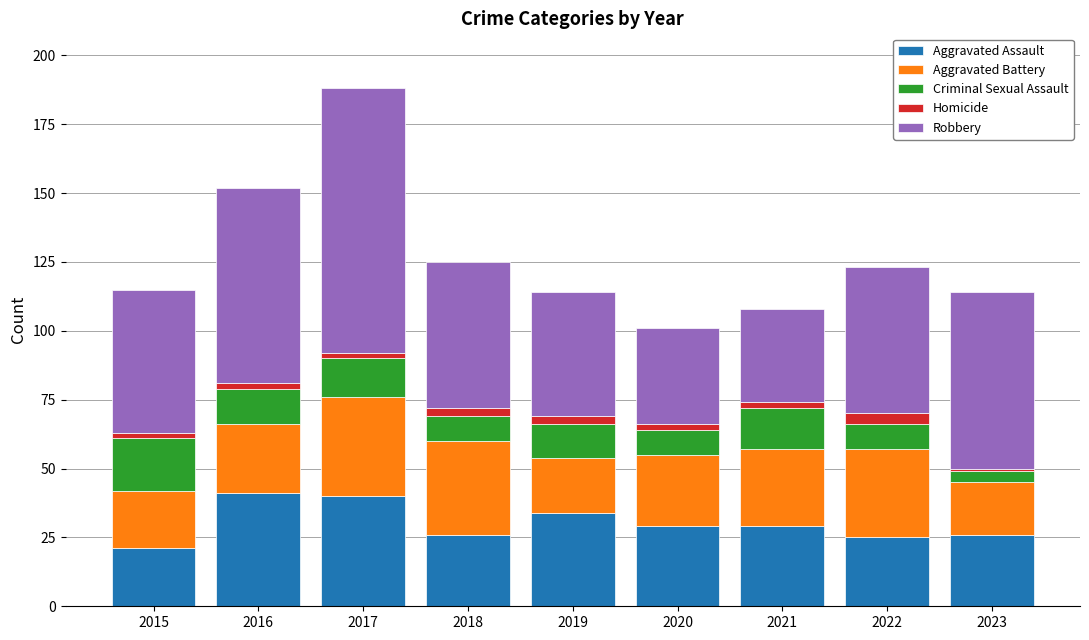

Where does the Aggravated Assault series first go above 29?

2016